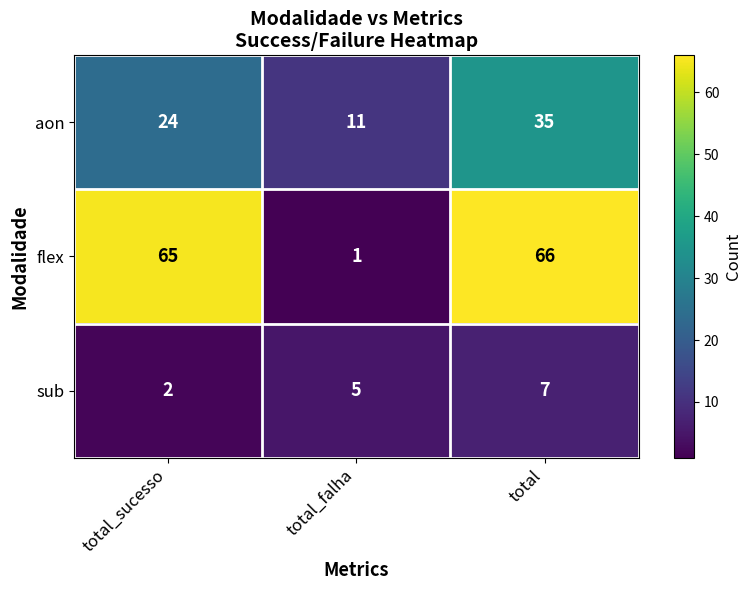

What is the spread (max minus min) of values at total_falha?

10